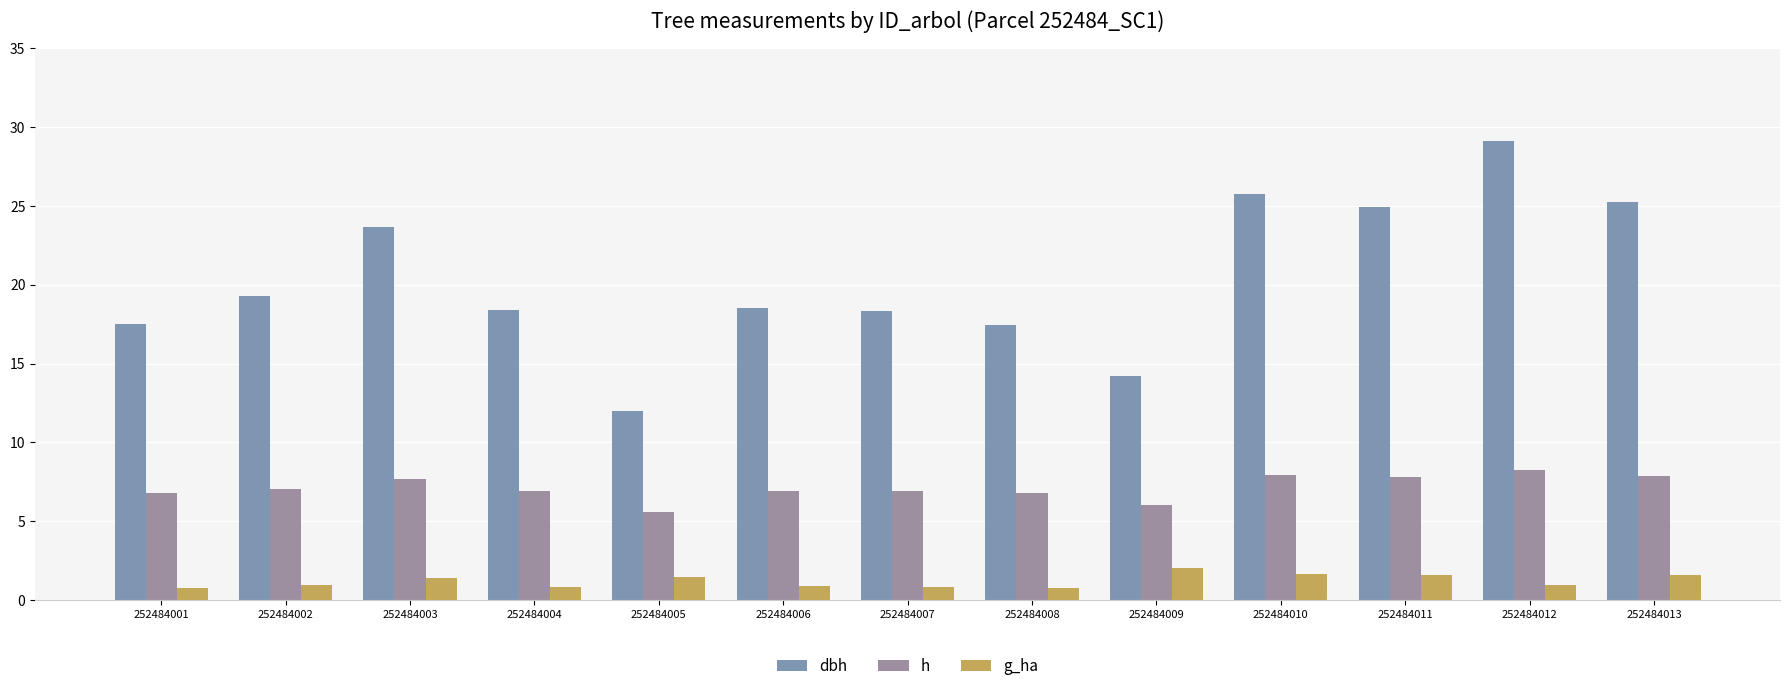

Which label corresponds to the smallest value in the chart?

252484008